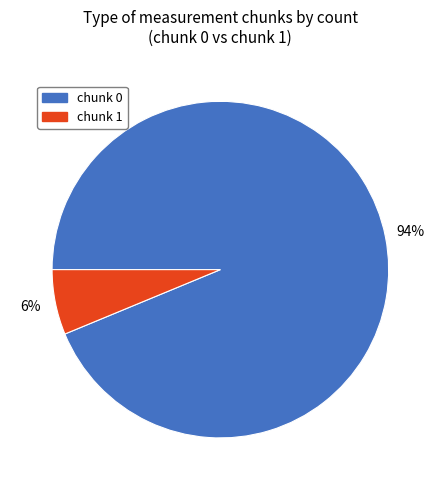

Which category has the smallest portion of the pie?

chunk 1